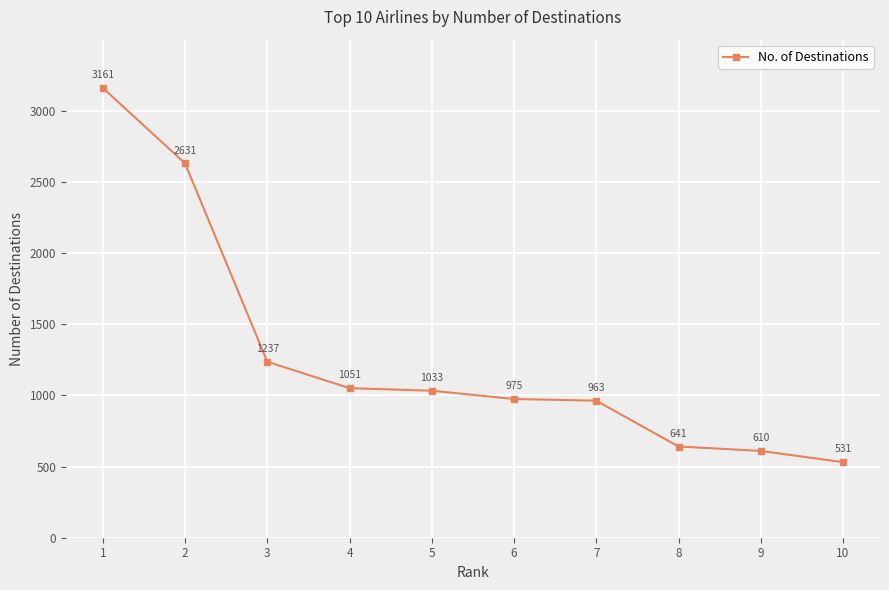

Which label corresponds to the smallest value in the chart?

10